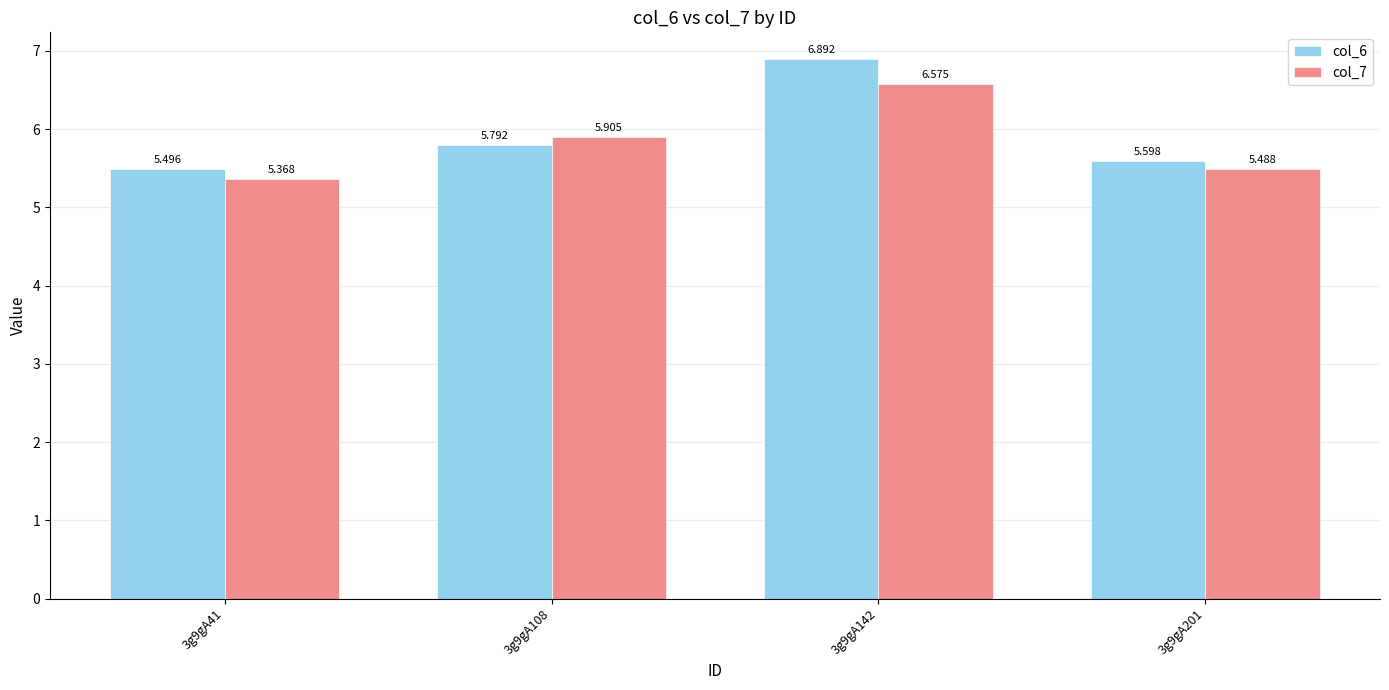

Does the chart contain stacked bars?

No